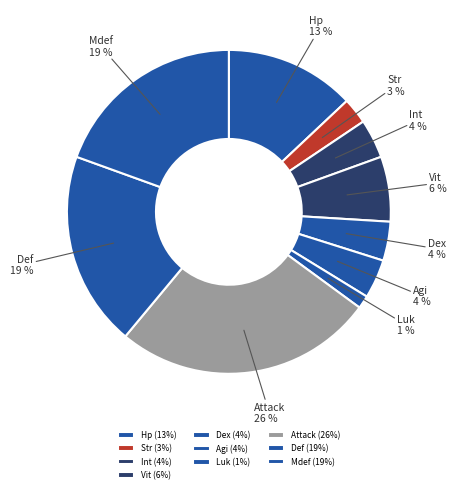

What is the largest slice in the pie chart?

Attack